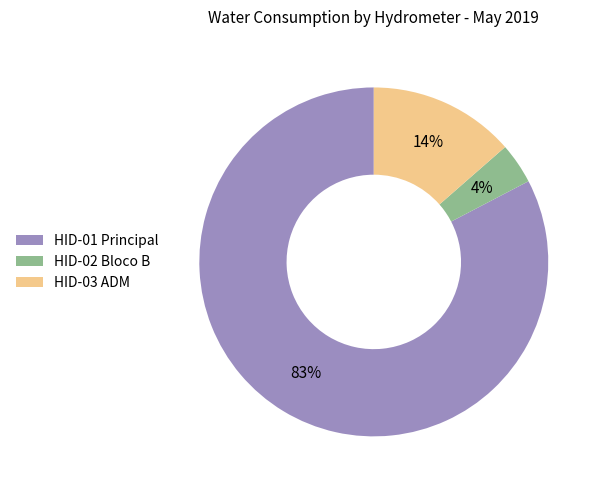

The HID-02 Bloco B slice represents 4% of the pie. True or false?

True